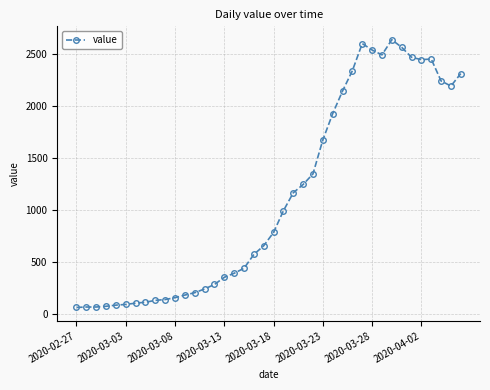

True or false: the data has more than 1 interior local peaks.

True